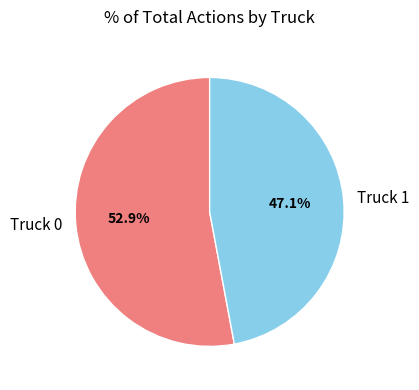

Which category has the biggest portion of the pie?

Truck 0